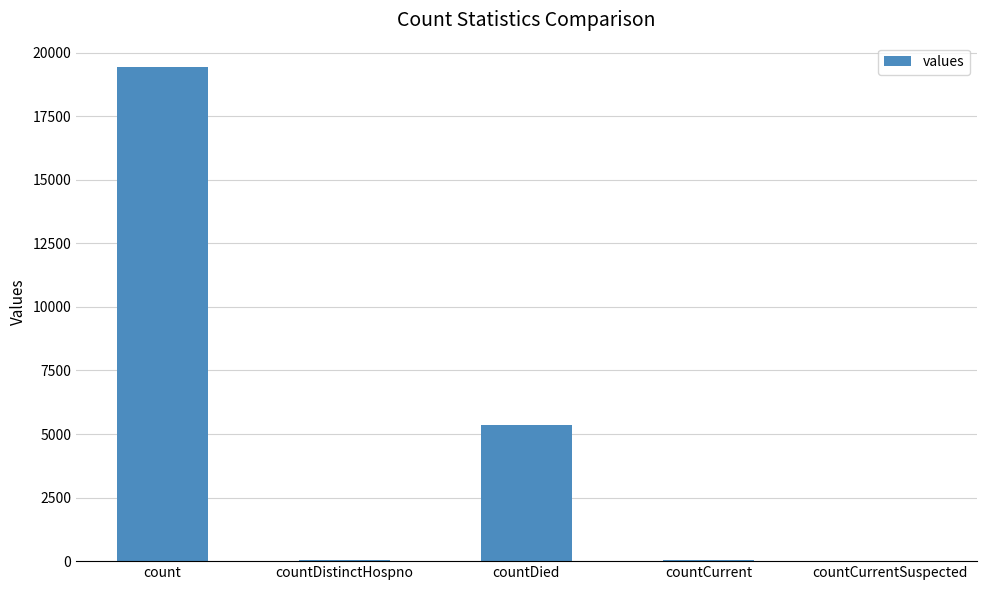

What is the sum of all values?

24875